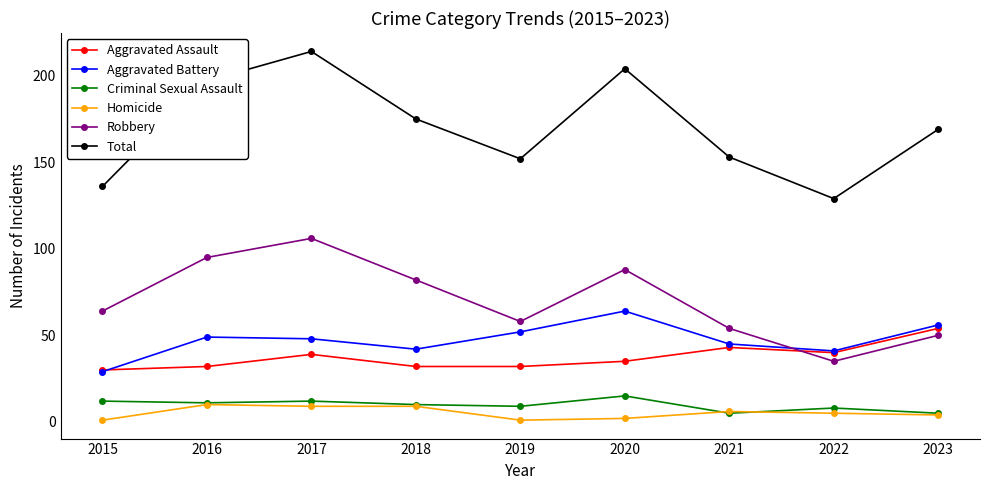

Which series changed the most between 2016 and 2021?

Total